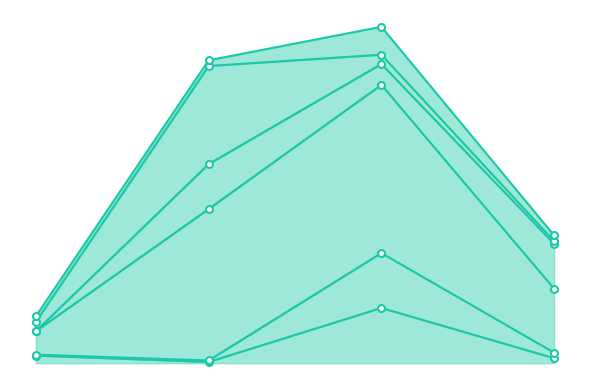

True or false: IP and dS0 cross at least once.

False